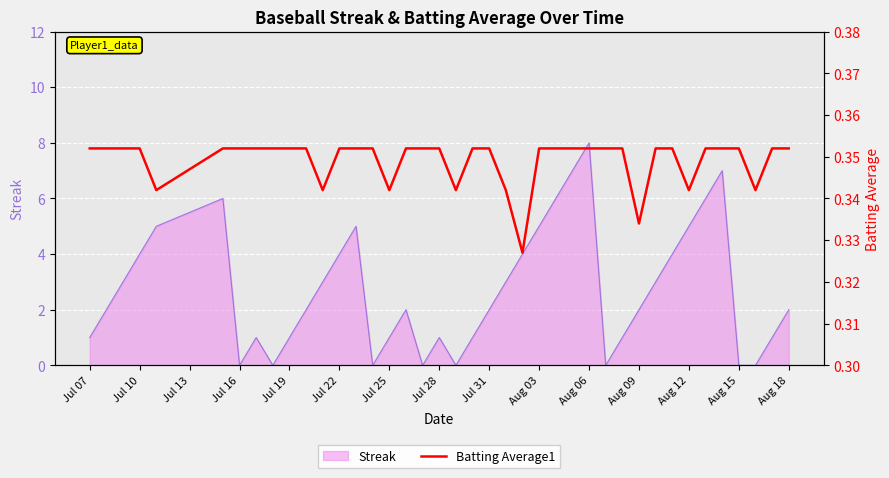

What position from the right is Aug 03?

16